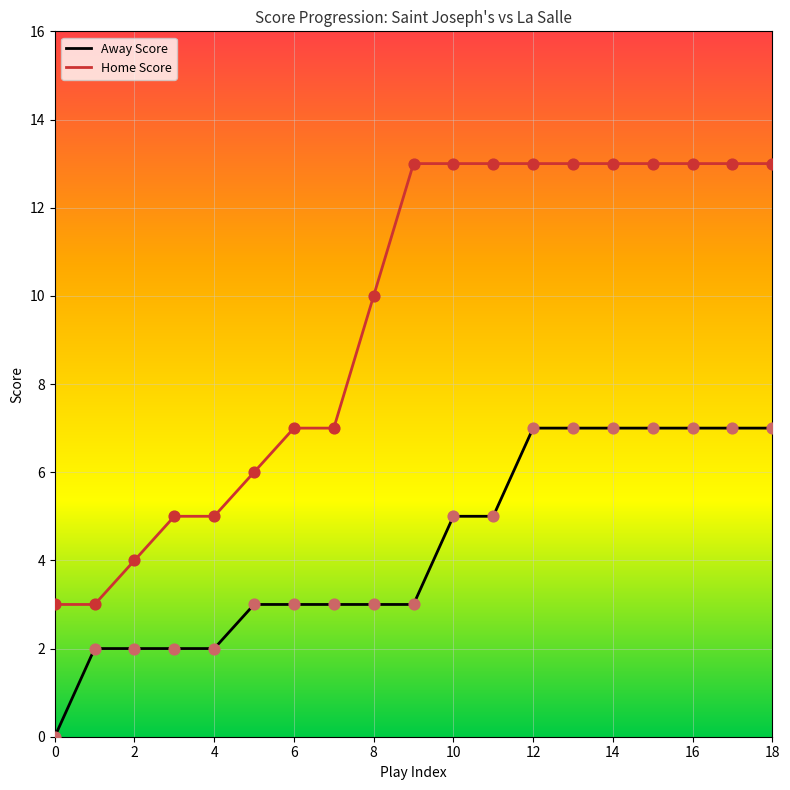

At how many categories does at least one series exceed 8?

11